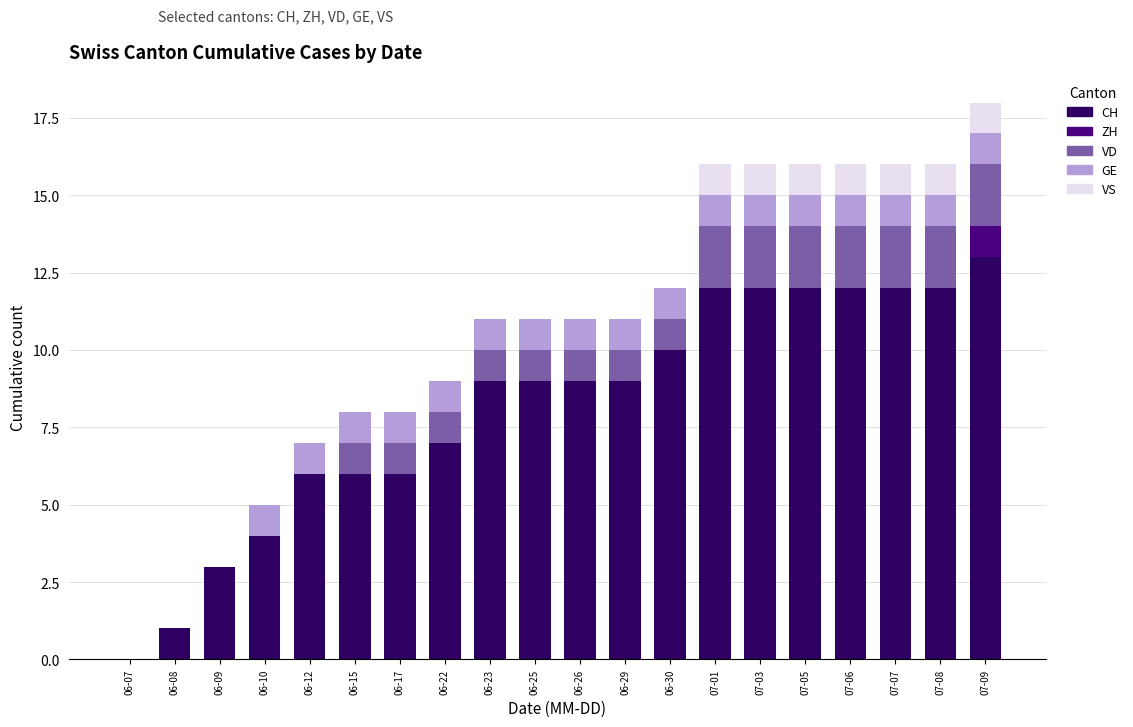

At which label does CH reach its peak?

07-09